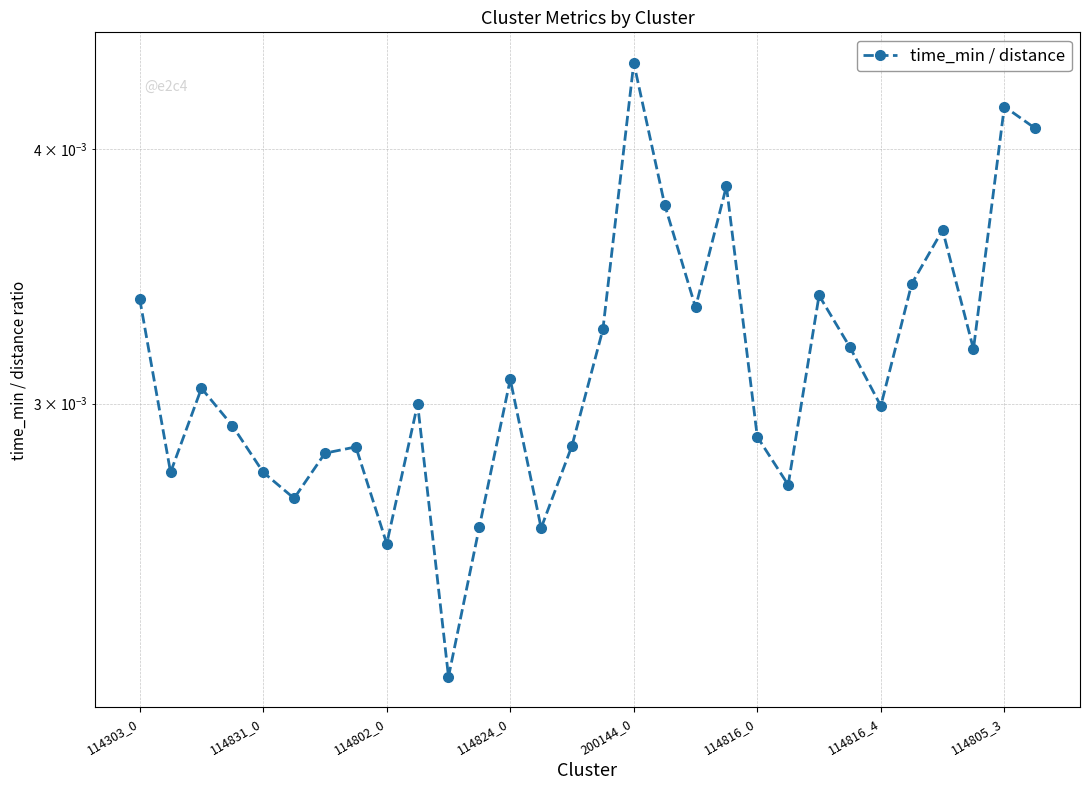

The value at 9 is 0.0. True or false?

False